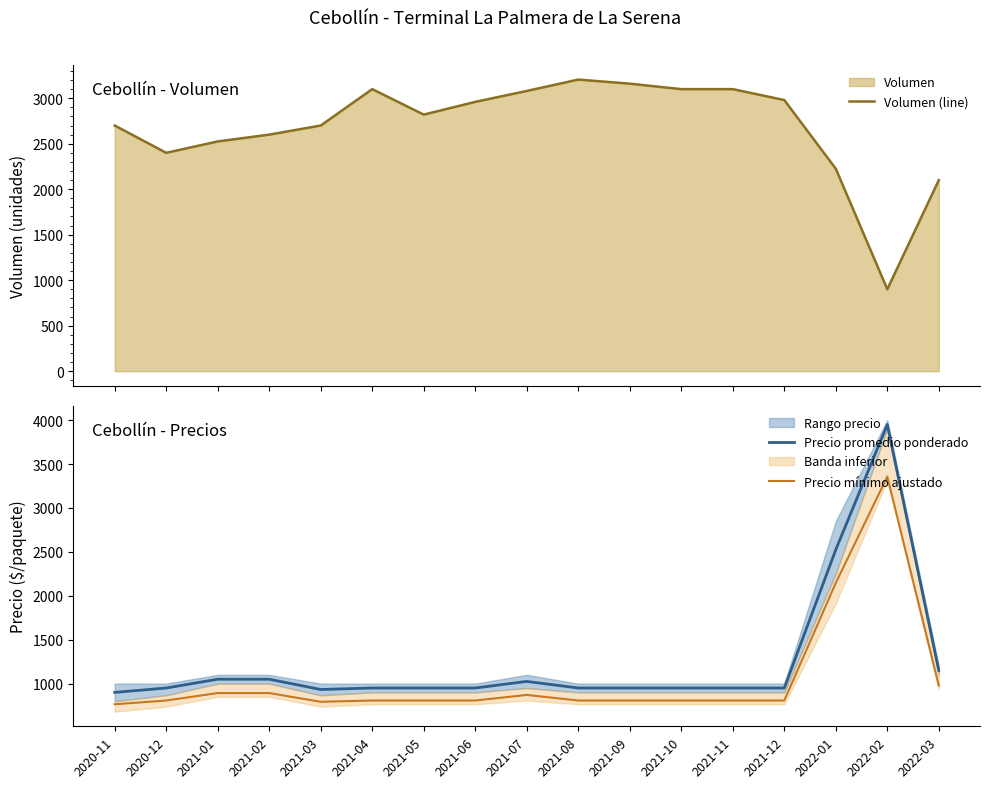

True or false: Precio promedio ponderado and Precio mínimo ajustado intersect in this chart.

False